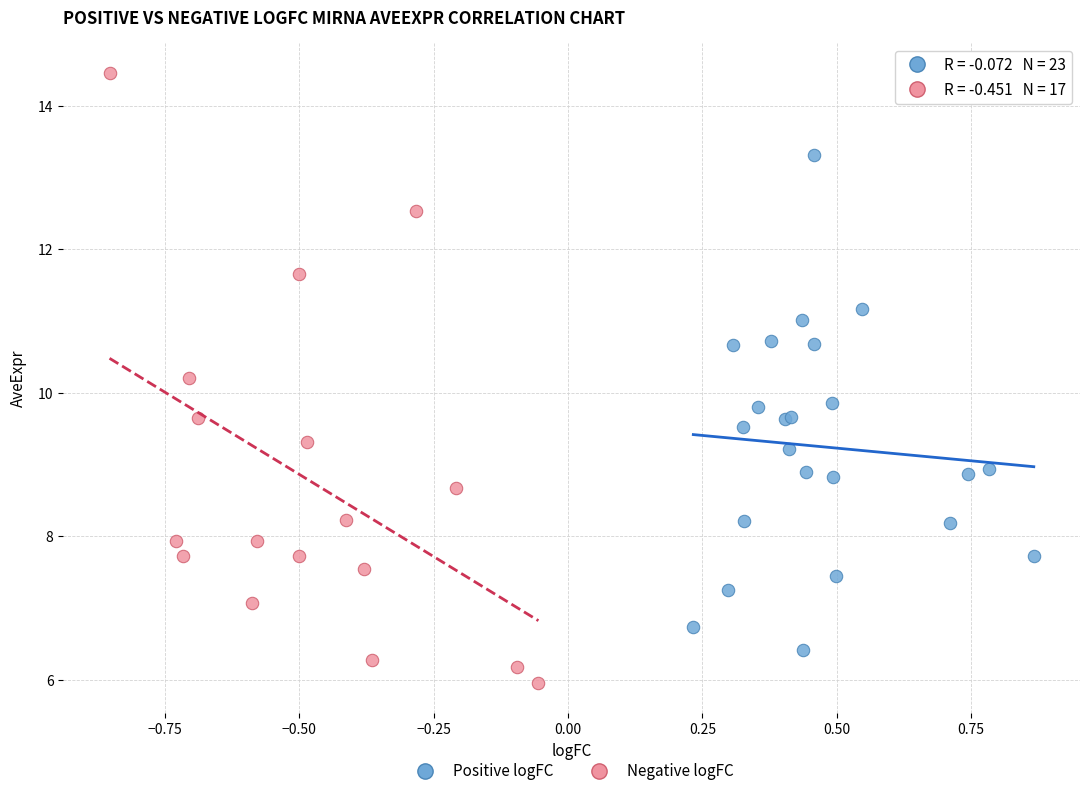

Which series reaches the maximum Y coordinate?

Negative logFC